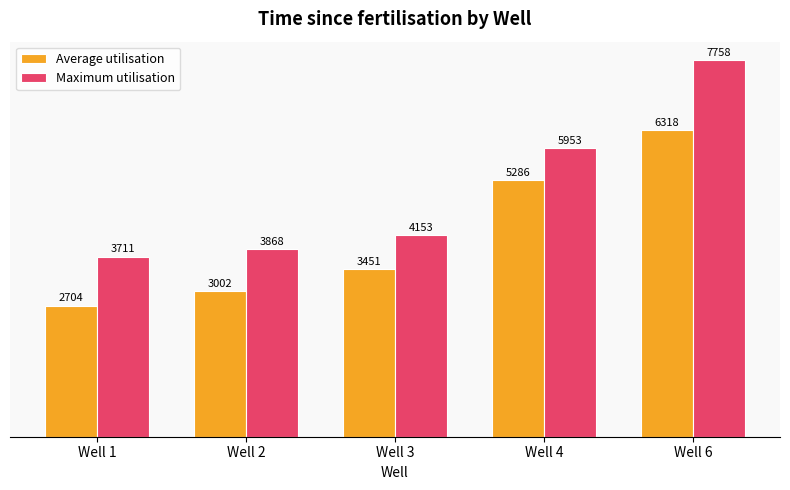

How many bars are there in each group?

2